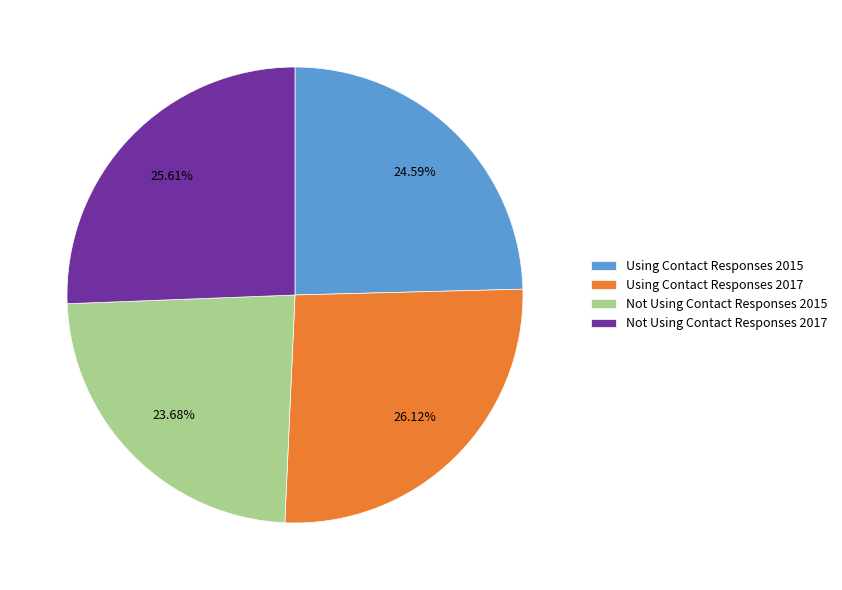

How many slices are in this pie chart?

4